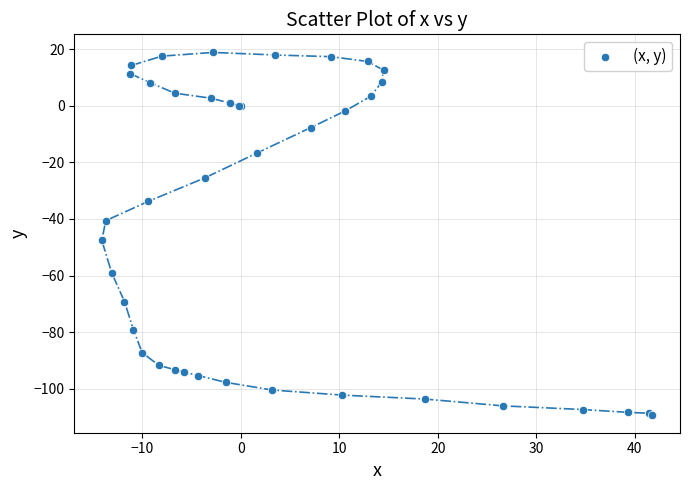

What Y value in the scatter plot is closest to -45?

-47.6